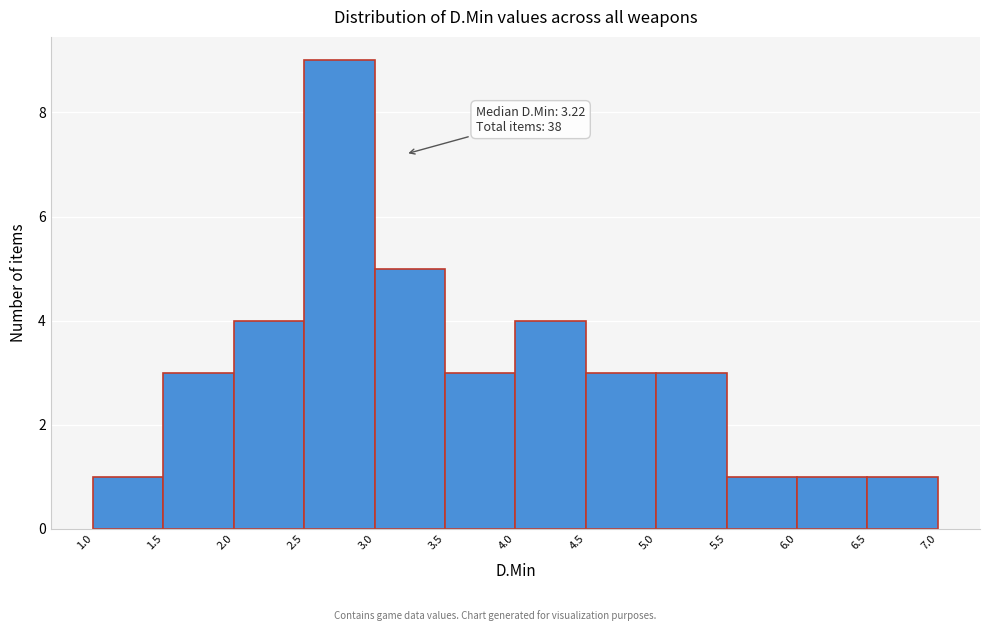

Which range on the x-axis has the tallest bar?

2.5 to 3.0